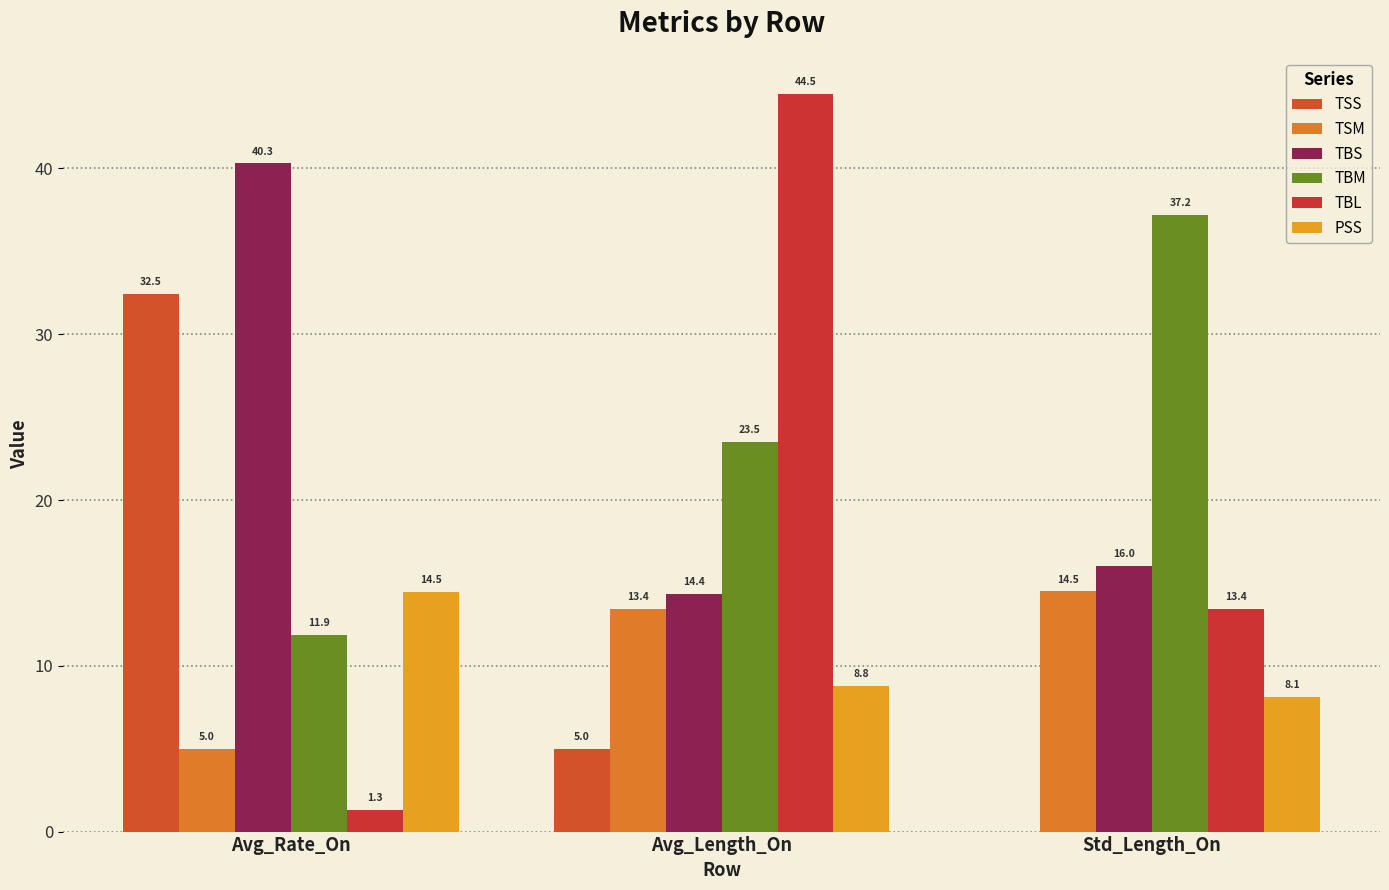

Between Avg_Length_On and Std_Length_On, which series saw the biggest shift?

TBL